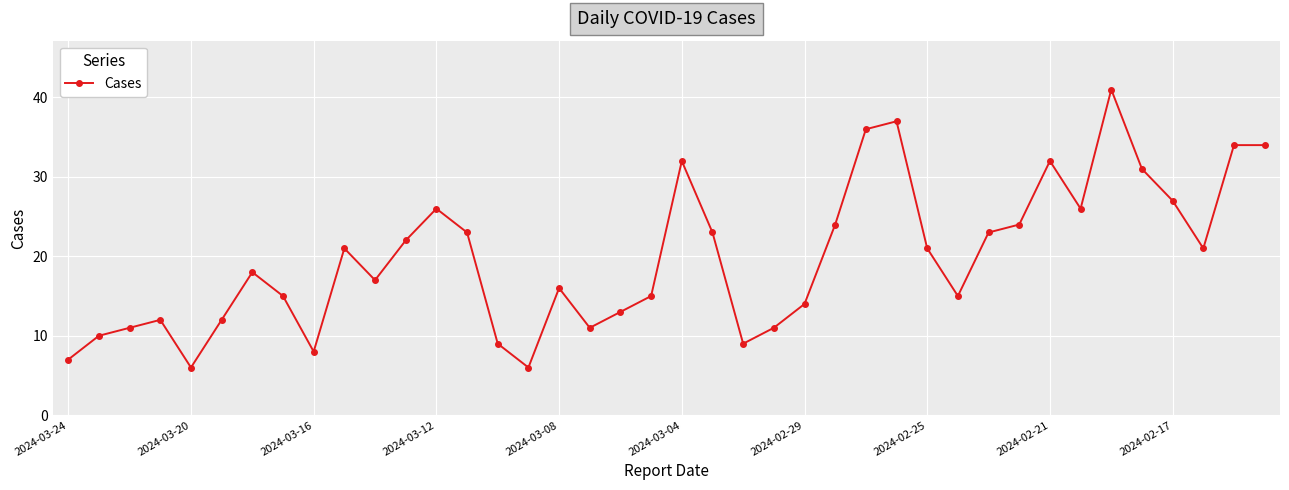

What is the difference between the maximum and minimum values?

35